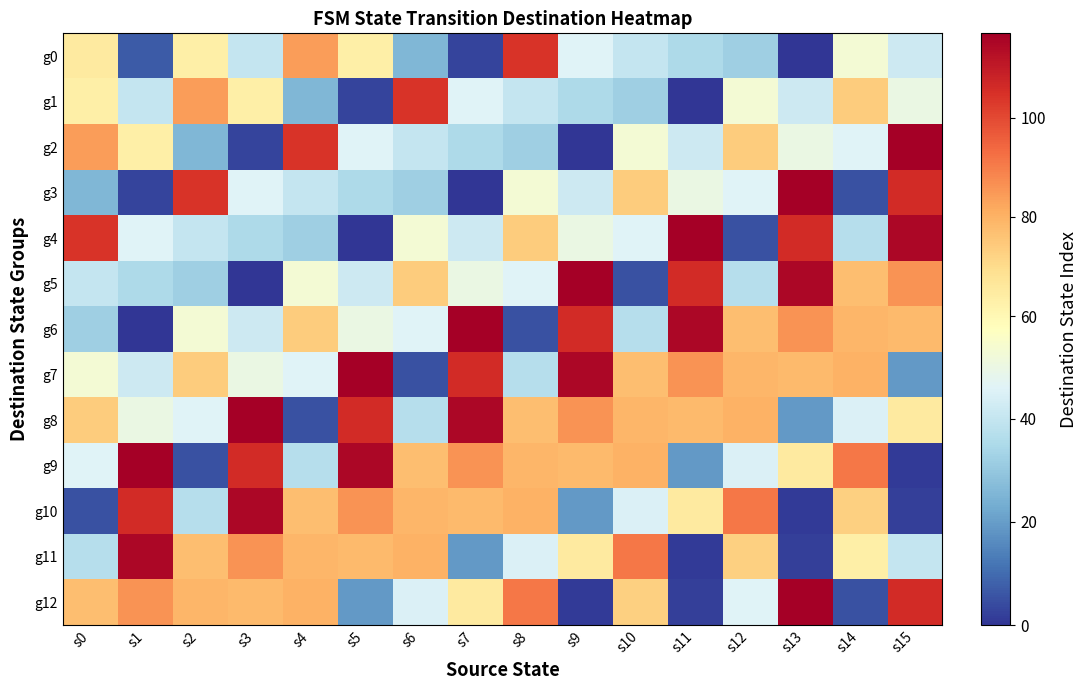

Reading right to left, what are all the values shown in this chart?

g0: s15=42	s14=53	s13=0	s12=32	s11=35	s10=40	s9=46	s8=104	s7=3	s6=26	s5=63	s4=84	s3=40	s2=63	s1=7	s0=65
g1: s15=50	s14=74	s13=42	s12=53	s11=0	s10=32	s9=35	s8=40	s7=46	s6=104	s5=3	s4=26	s3=63	s2=84	s1=40	s0=63
g2: s15=117	s14=46	s13=50	s12=74	s11=42	s10=53	s9=0	s8=32	s7=35	s6=40	s5=46	s4=104	s3=3	s2=26	s1=63	s0=84
g3: s15=106	s14=5	s13=117	s12=46	s11=50	s10=74	s9=42	s8=53	s7=0	s6=32	s5=35	s4=40	s3=46	s2=104	s1=3	s0=26
g4: s15=115	s14=37	s13=106	s12=5	s11=117	s10=46	s9=50	s8=74	s7=42	s6=53	s5=0	s4=32	s3=35	s2=40	s1=46	s0=104
g5: s15=86	s14=77	s13=115	s12=37	s11=106	s10=5	s9=117	s8=46	s7=50	s6=74	s5=42	s4=53	s3=0	s2=32	s1=35	s0=40
g6: s15=78	s14=79	s13=86	s12=77	s11=115	s10=37	s9=106	s8=5	s7=117	s6=46	s5=50	s4=74	s3=42	s2=53	s1=0	s0=32
g7: s15=19	s14=80	s13=78	s12=79	s11=86	s10=77	s9=115	s8=37	s7=106	s6=5	s5=117	s4=46	s3=50	s2=74	s1=42	s0=53
g8: s15=65	s14=45	s13=19	s12=80	s11=78	s10=79	s9=86	s8=77	s7=115	s6=37	s5=106	s4=5	s3=117	s2=46	s1=50	s0=74
g9: s15=1	s14=91	s13=65	s12=45	s11=19	s10=80	s9=78	s8=79	s7=86	s6=77	s5=115	s4=37	s3=106	s2=5	s1=117	s0=46
g10: s15=2	s14=73	s13=1	s12=91	s11=65	s10=45	s9=19	s8=80	s7=78	s6=79	s5=86	s4=77	s3=115	s2=37	s1=106	s0=5
g11: s15=40	s14=63	s13=2	s12=73	s11=1	s10=91	s9=65	s8=45	s7=19	s6=80	s5=78	s4=79	s3=86	s2=77	s1=115	s0=37
g12: s15=106	s14=5	s13=117	s12=46	s11=2	s10=73	s9=1	s8=91	s7=65	s6=45	s5=19	s4=80	s3=78	s2=79	s1=86	s0=77